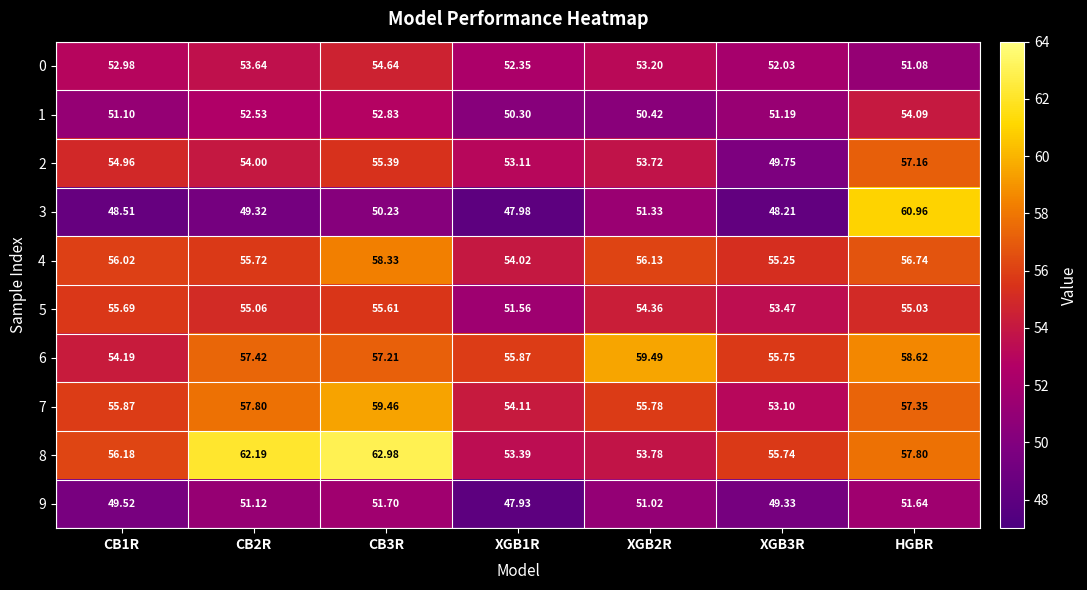

What is the difference between the highest and lowest values at HGBR?

9.9